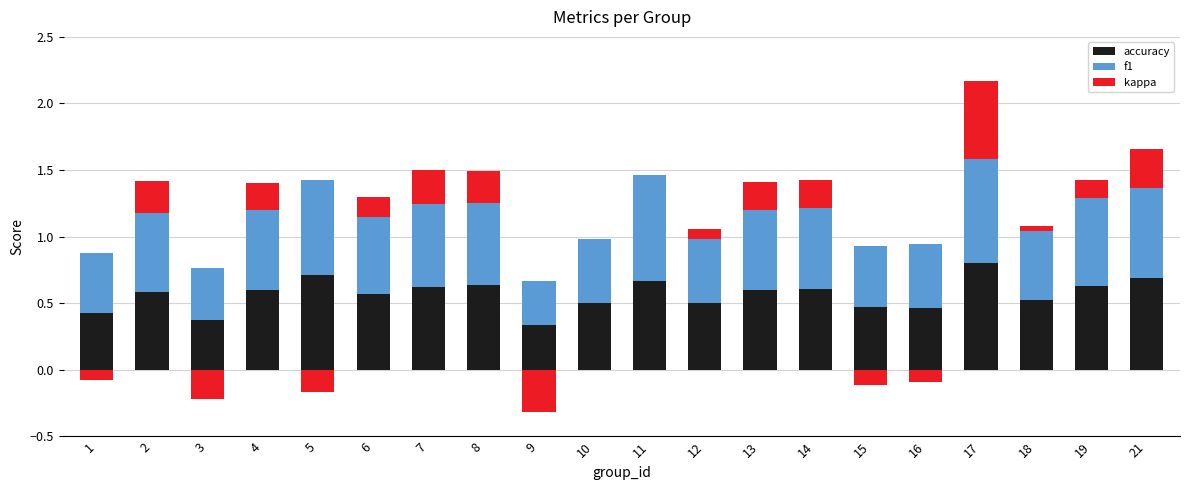

Which label corresponds to the largest value in the chart?

11